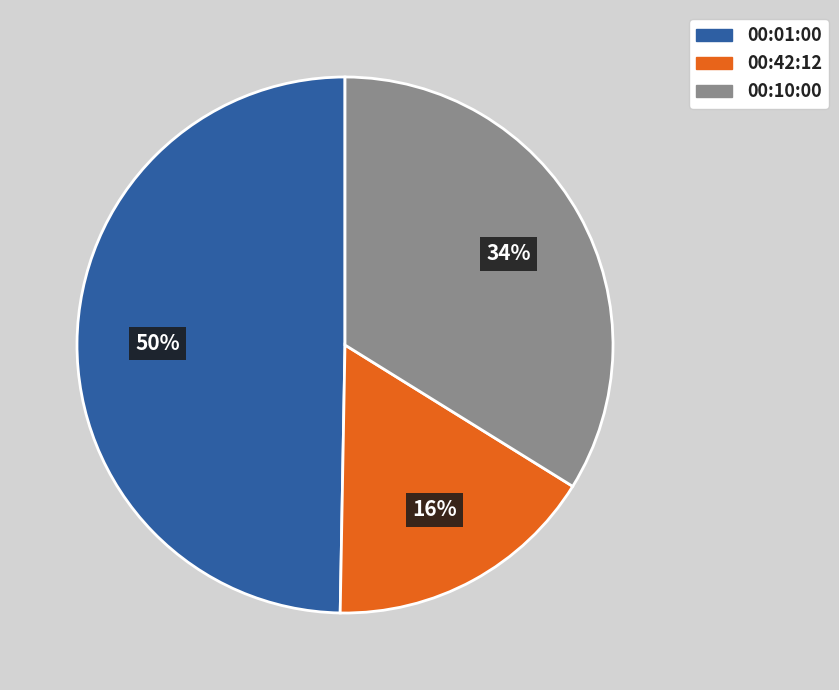

To the nearest percent, what is the average slice percentage?

33%